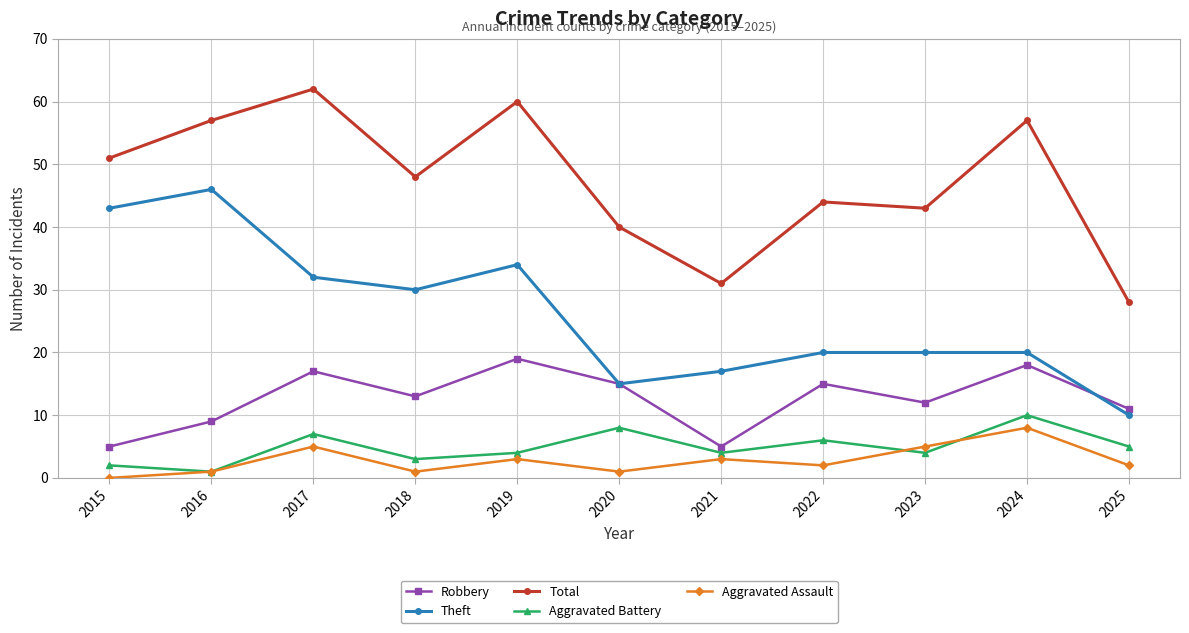

True or false: Theft and Total intersect in this chart.

False